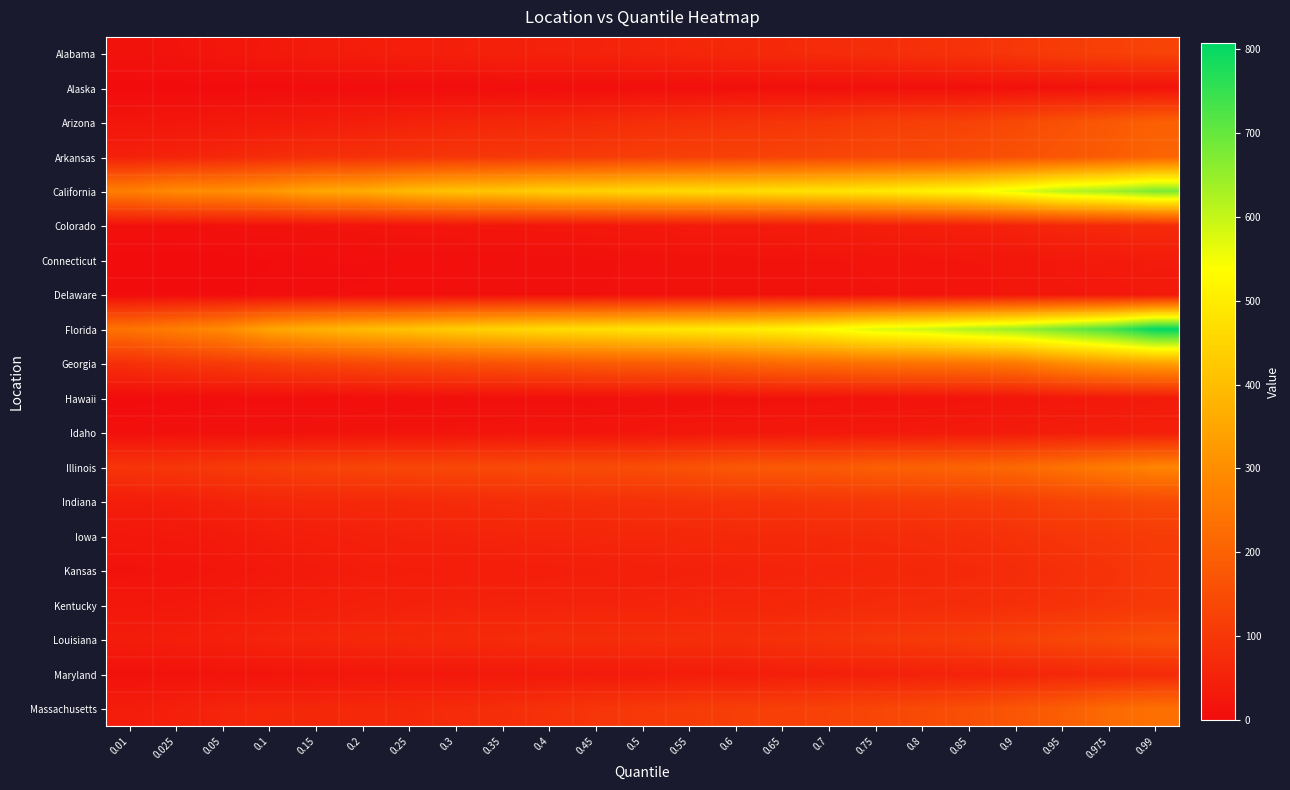

What is the maximum value shown in the chart?

807